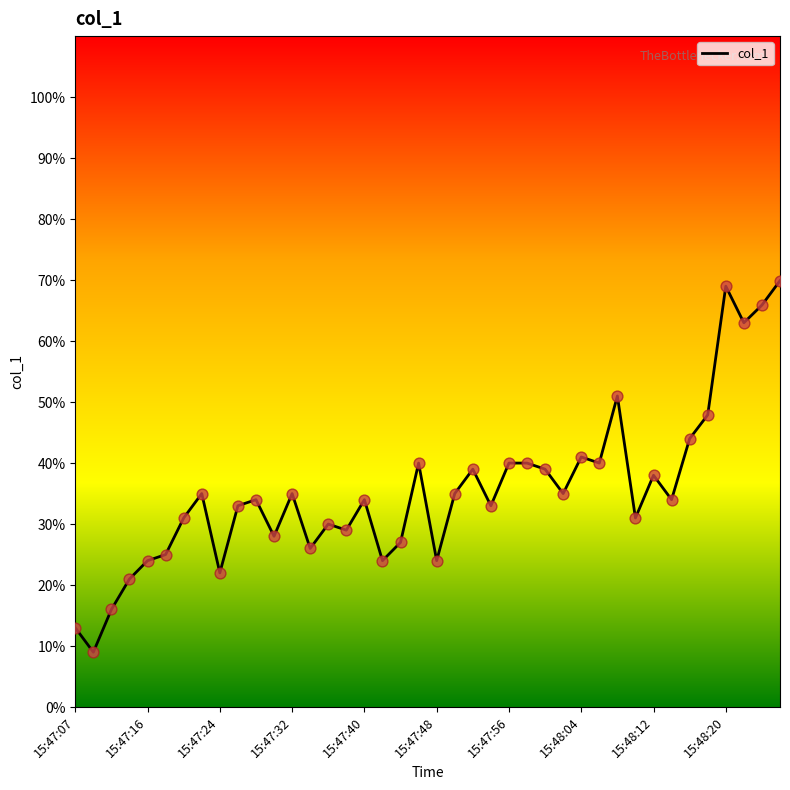

What is the greatest value displayed?

69.9